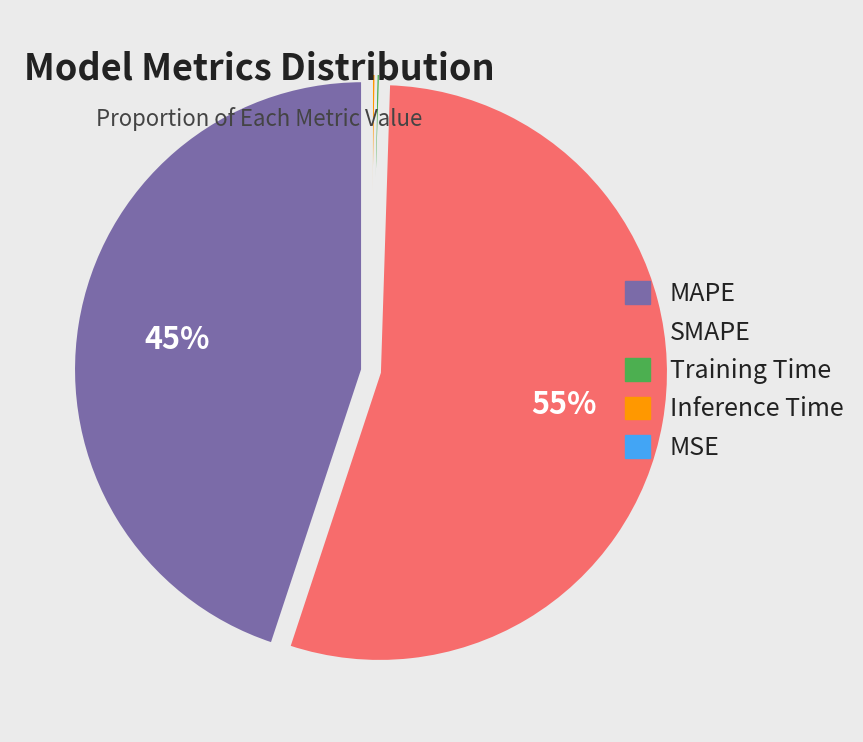

True or false: SMAPE accounts for 55% of the total.

True